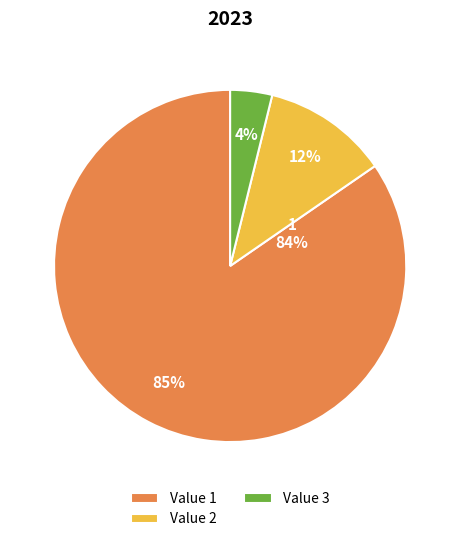

How many segments does this pie chart have?

3